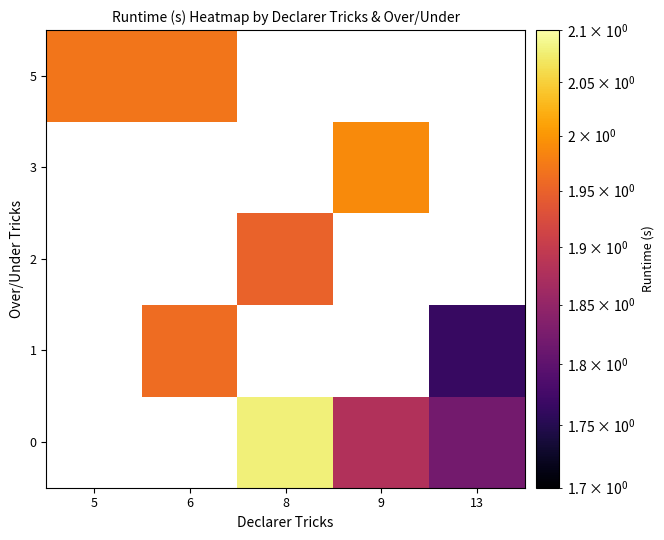

How many values in the 2 series exceed 1?

1